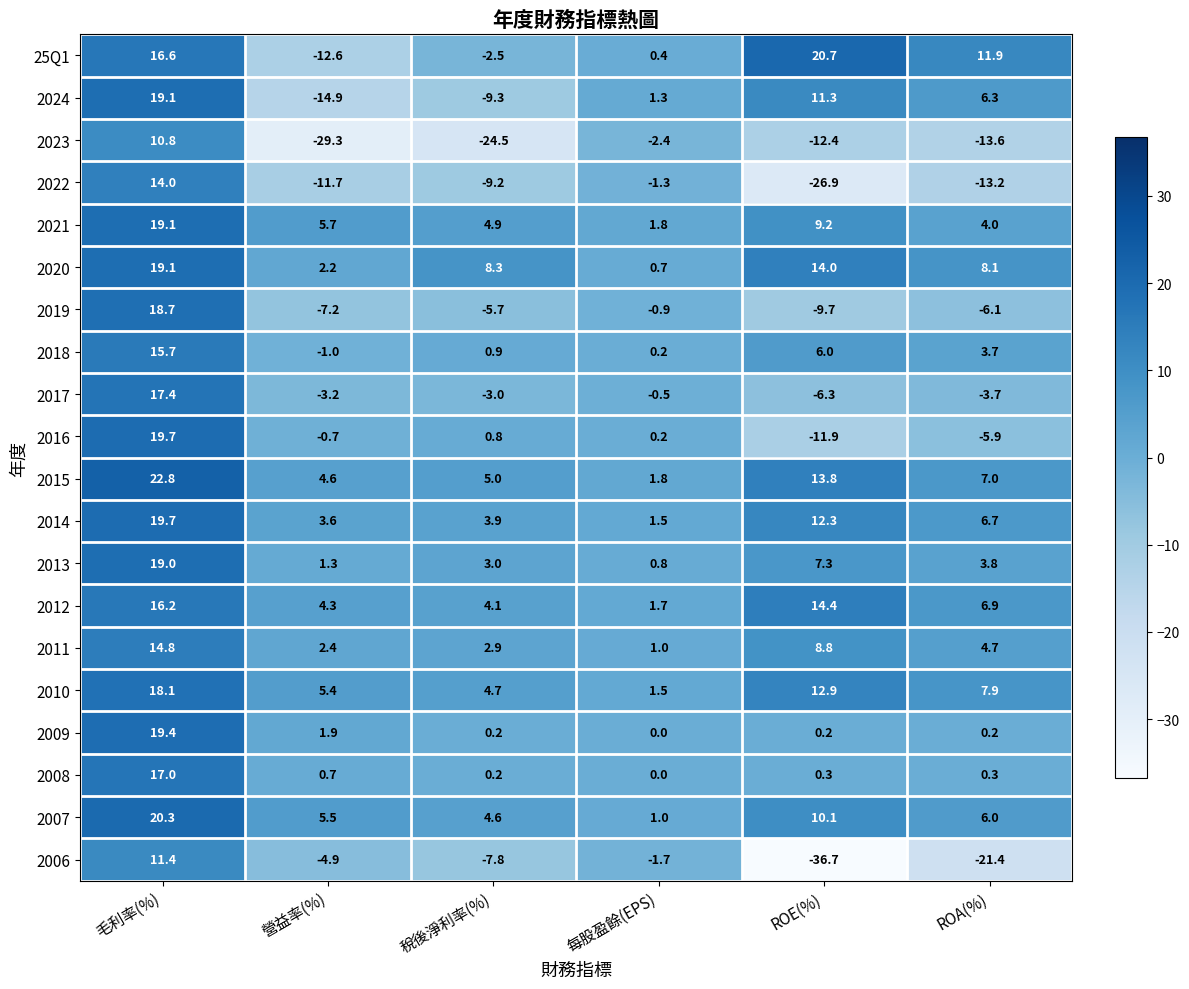

What is the highest value of the 2008 series?

17.0